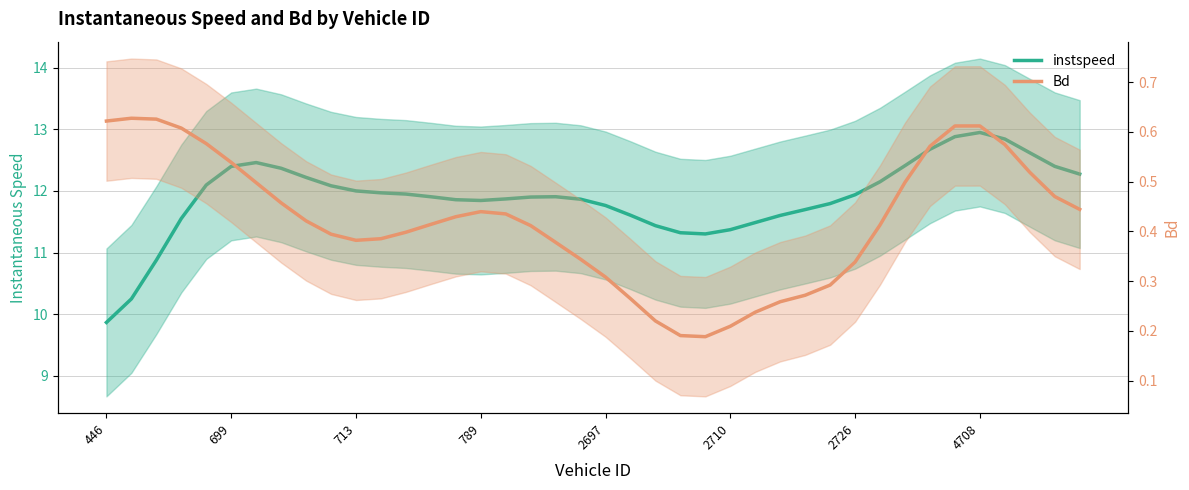

Count the number of data series in this chart.

2